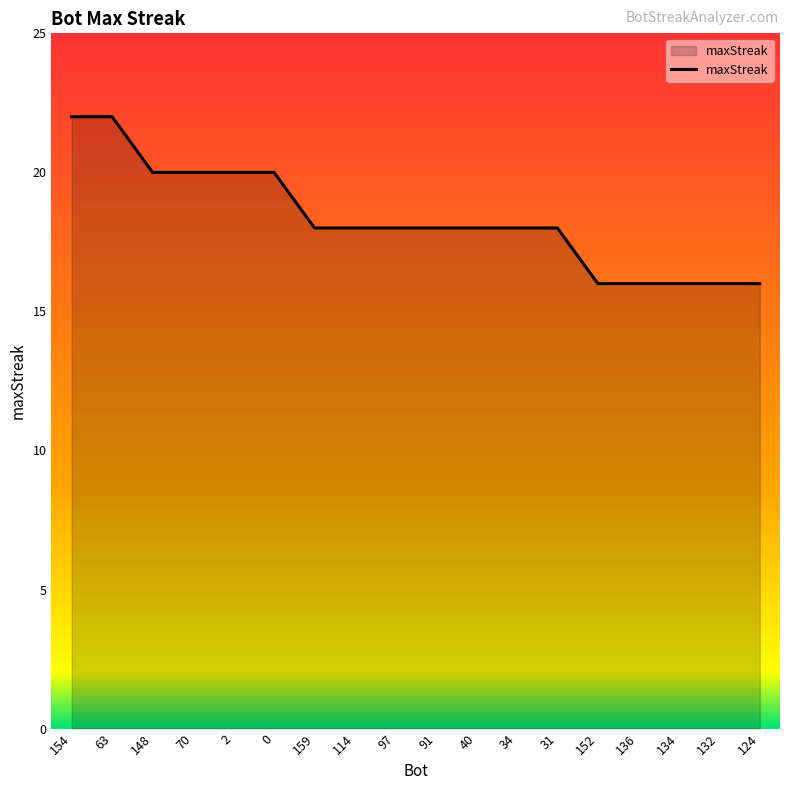

At which label does the data first exceed 18?

154